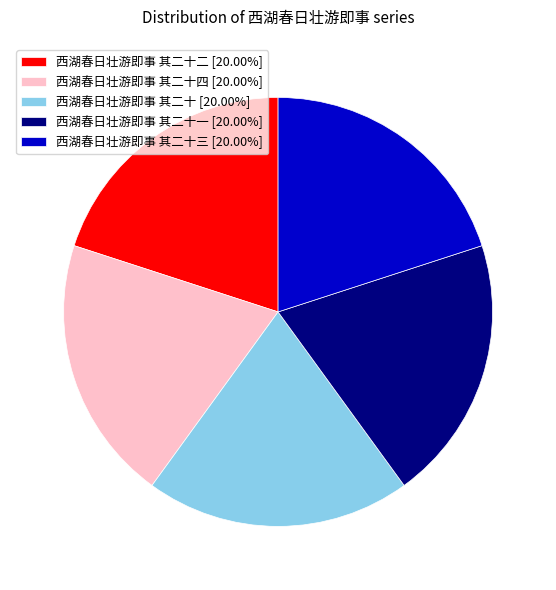

Combined, do 西湖春日壮游即事 其二十一 [20.00%] and 西湖春日壮游即事 其二十 [20.00%] account for over 50%?

No